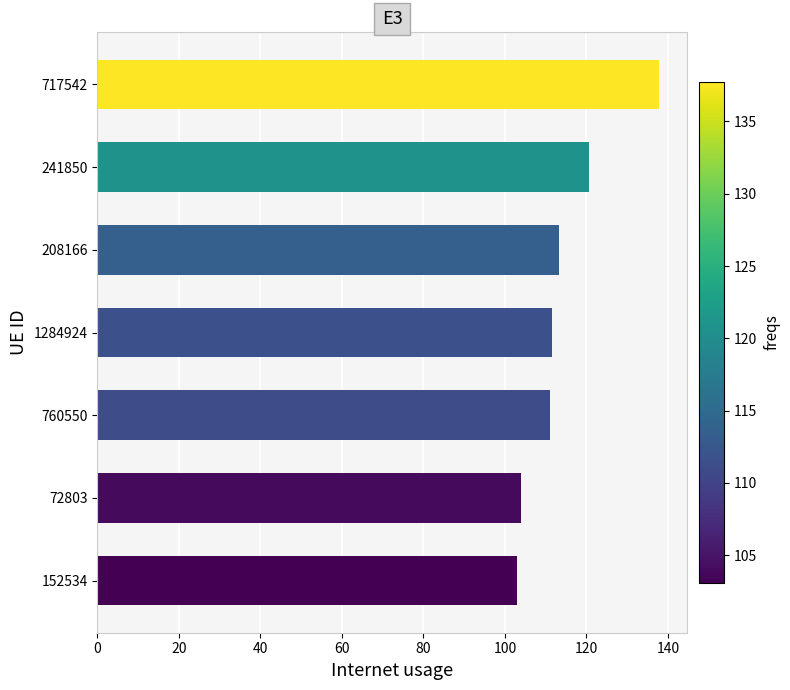

How many data points does each series have?

7